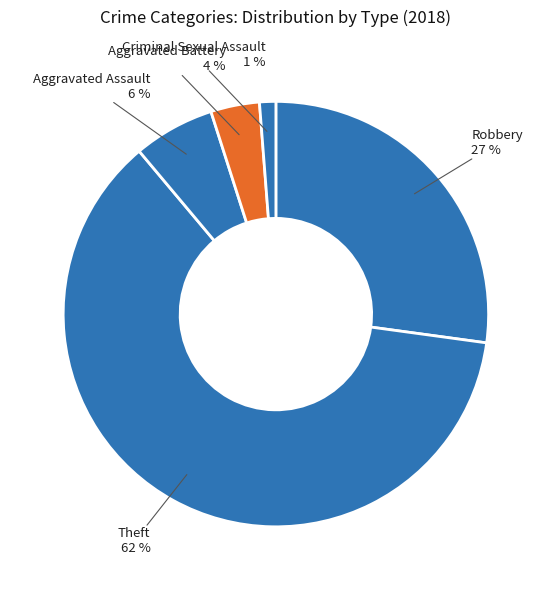

How many slices are in this pie chart?

5